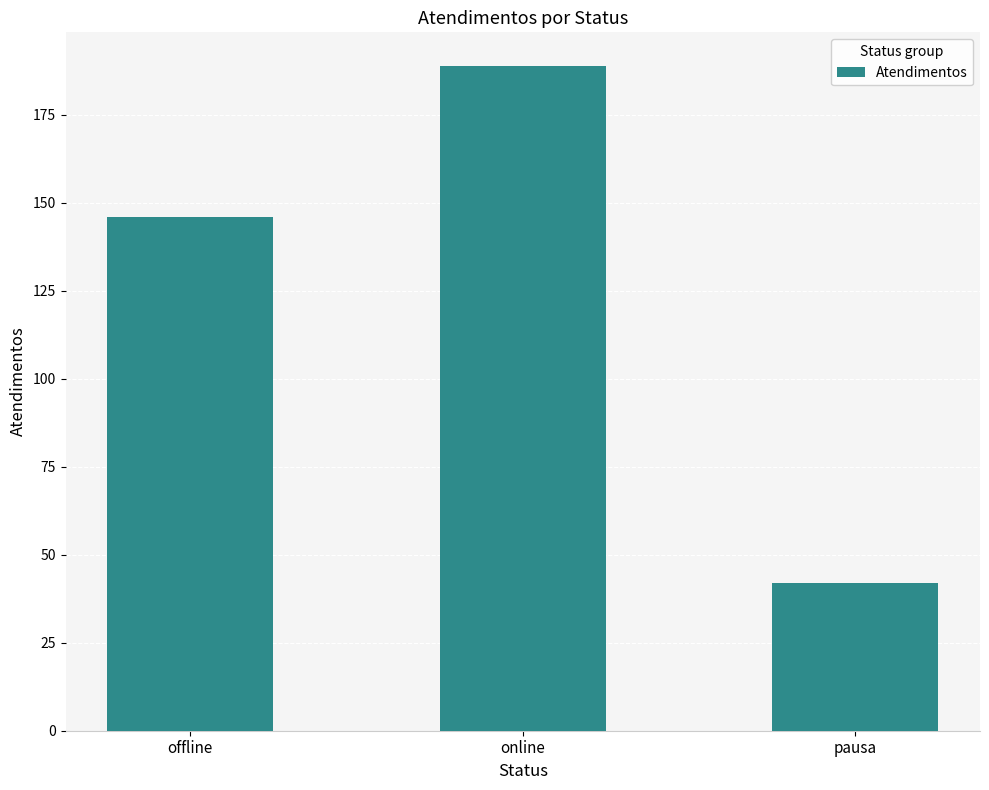

What is the sum of the values at pausa and online?

231